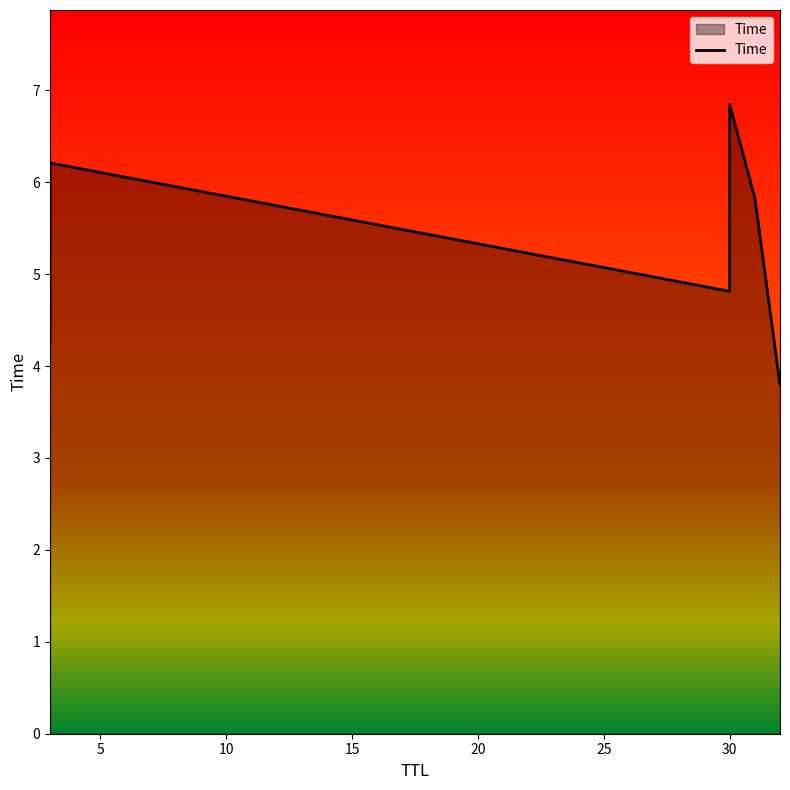

True or false: the data has more than 2 interior local peaks.

False